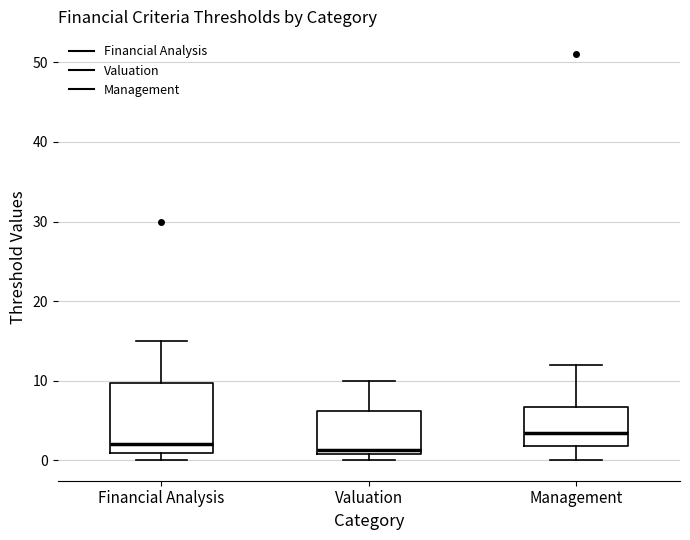

Which box is the tallest, from its lower edge to its upper edge?

Financial Analysis